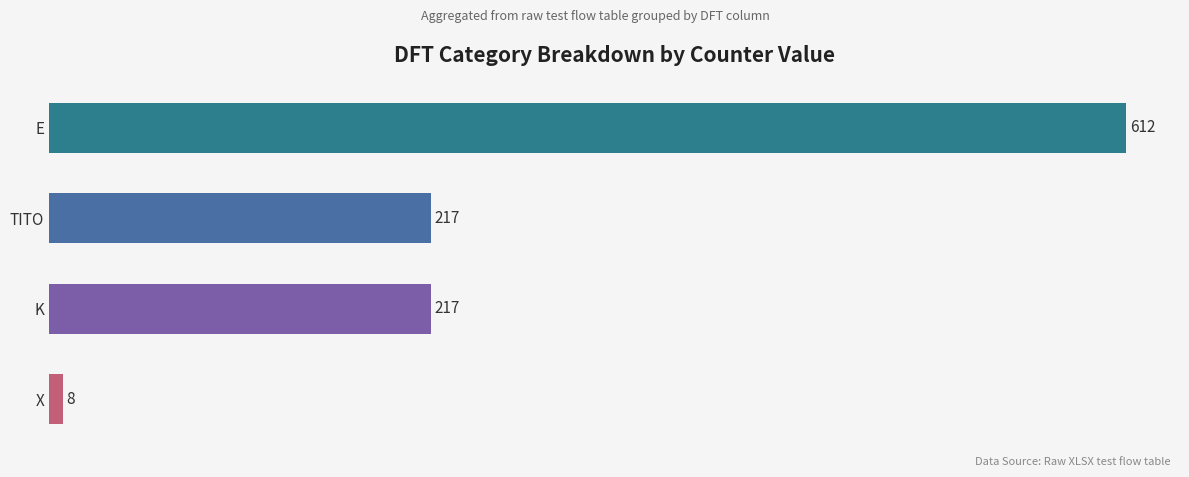

How many categories are shown in the chart?

4